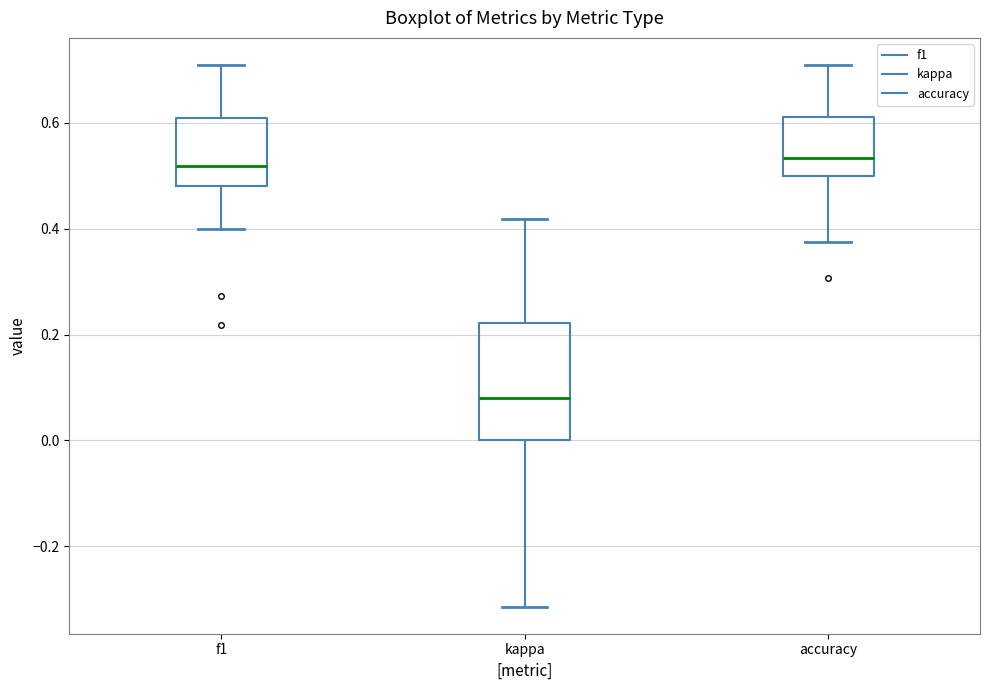

Which box has the lowest median line?

kappa